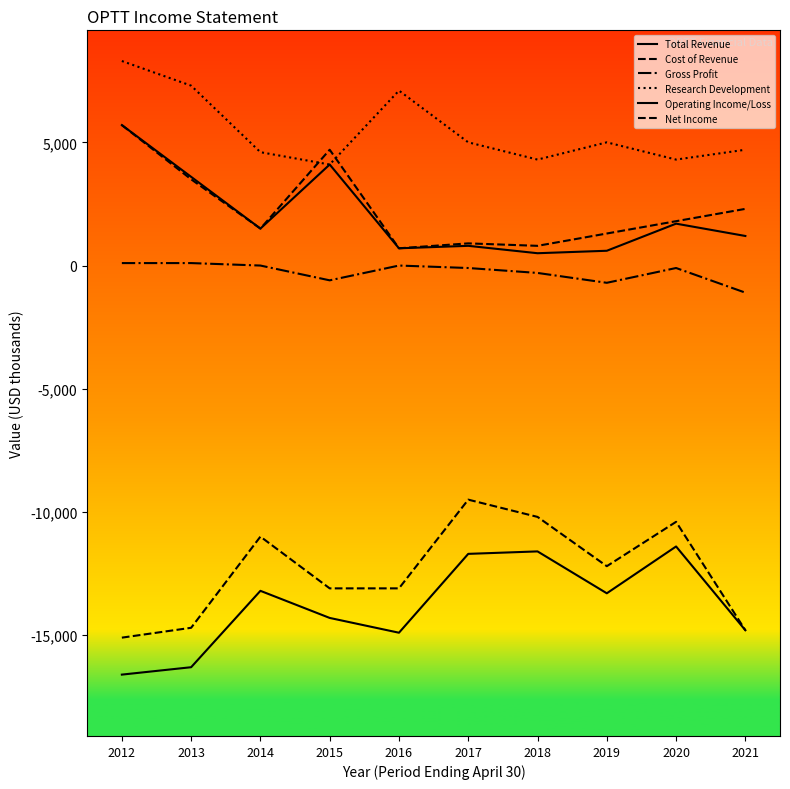

Is this an area chart (filled region under the line)?

No